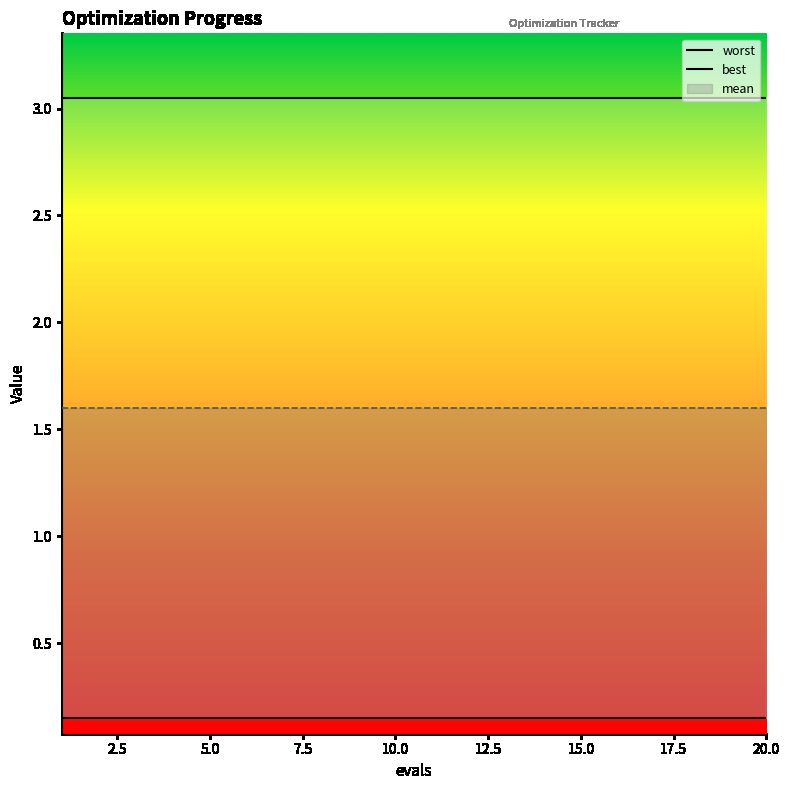

True or false: worst and best intersect in this chart.

False